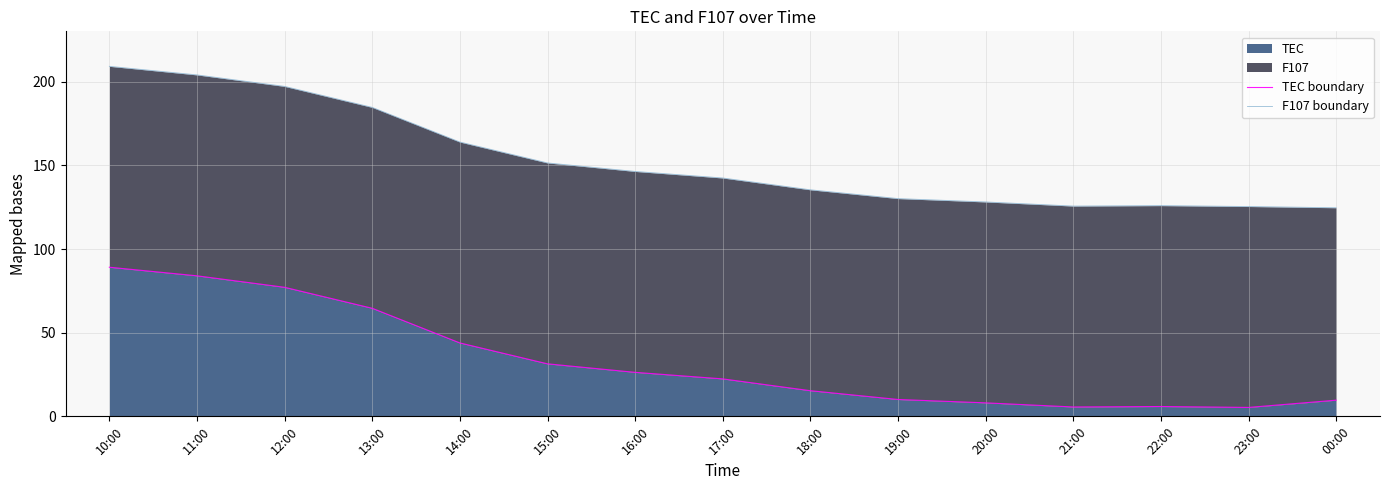

At which category does TEC boundary reach its first local valley?

21:00